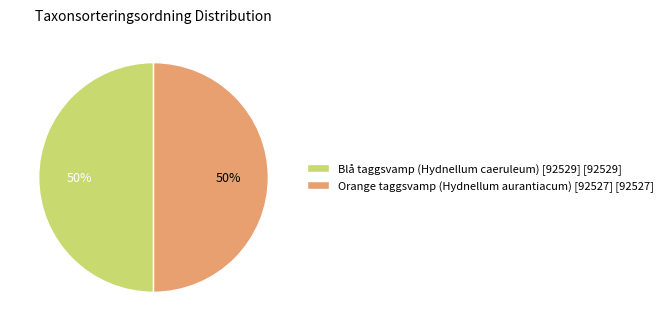

To the nearest percent, what percentage of the pie is Orange taggsvamp (Hydnellum aurantiacum) [92527]?

50%